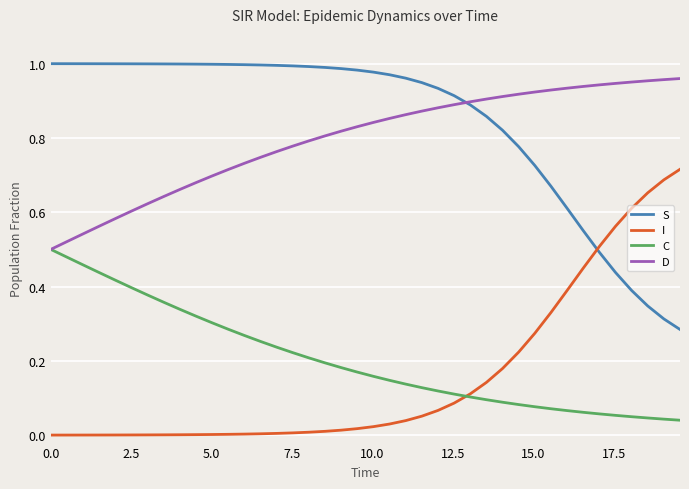

After their last crossing, which series has the higher values: S or I?

I